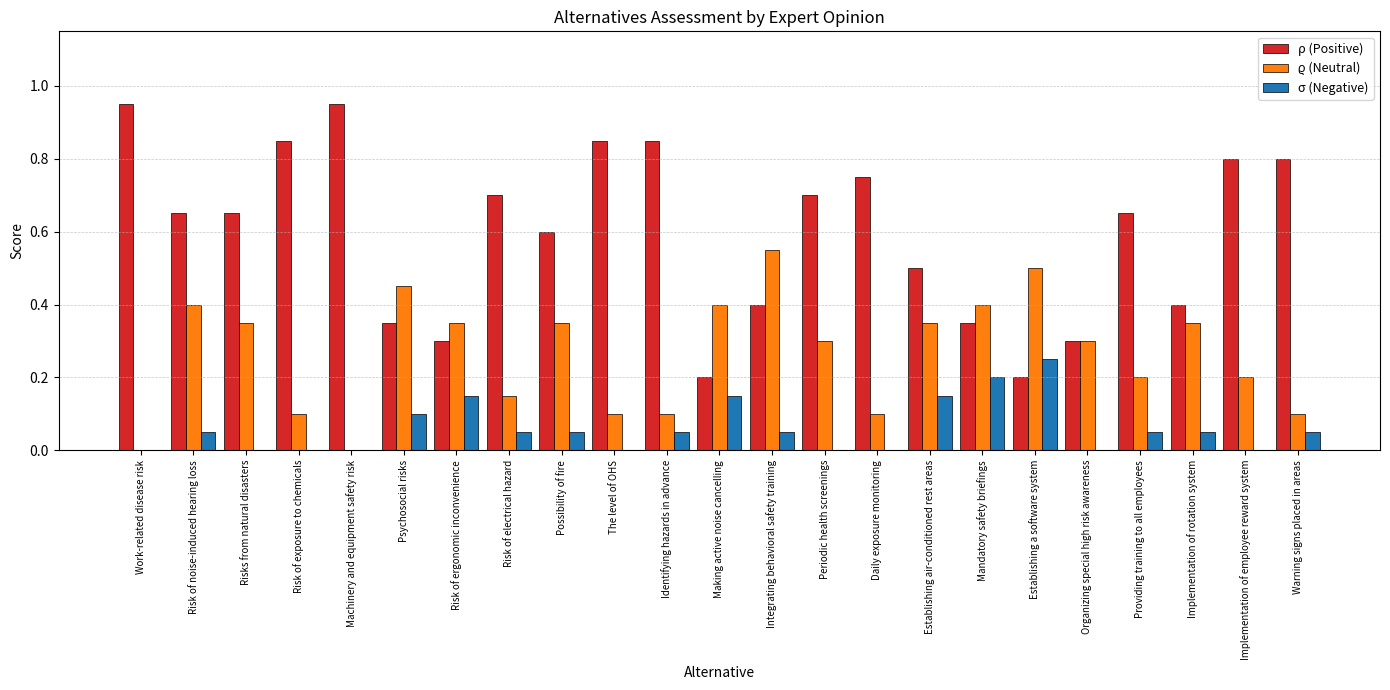

Which series has the largest total across all categories?

ρ (Positive)